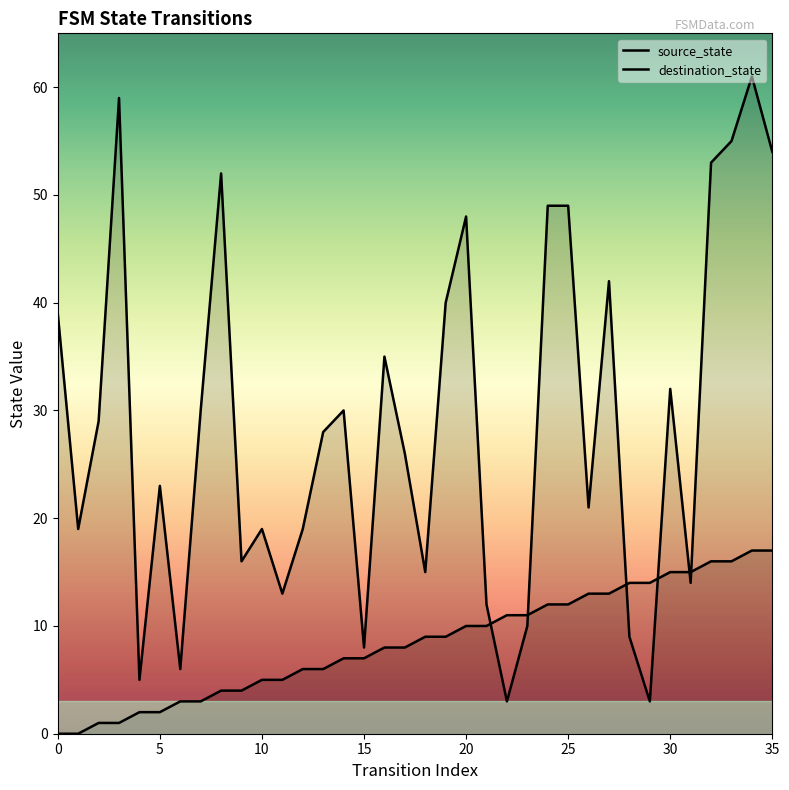

How many data points does each series have?

36